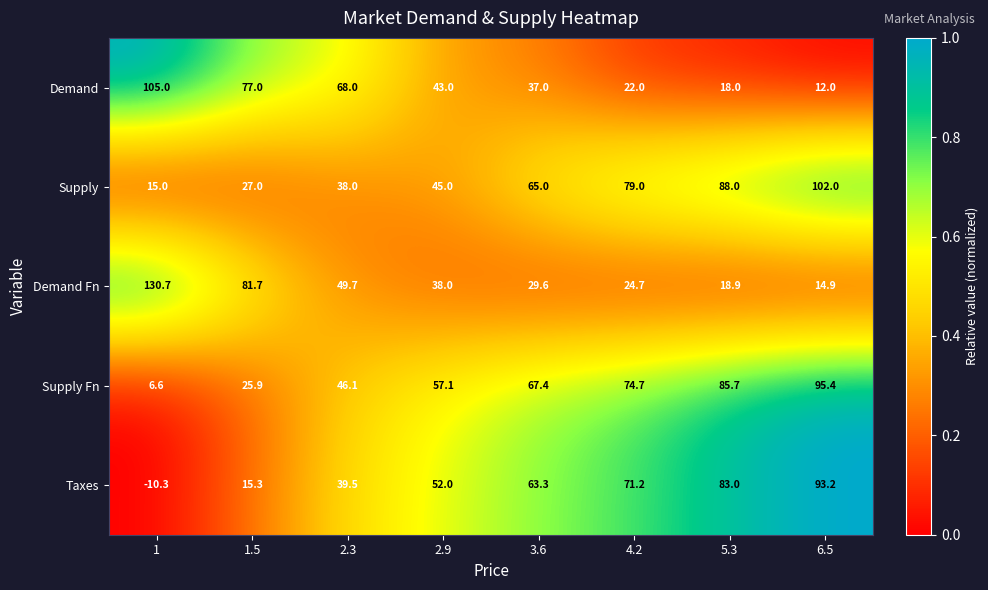

Where does the Taxes series first go above 63?

3.6